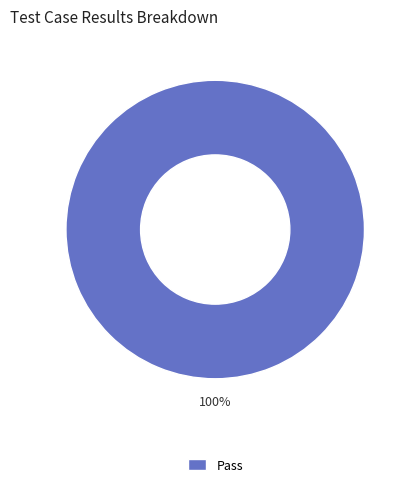

The Pass slice represents 88% of the pie. True or false?

False